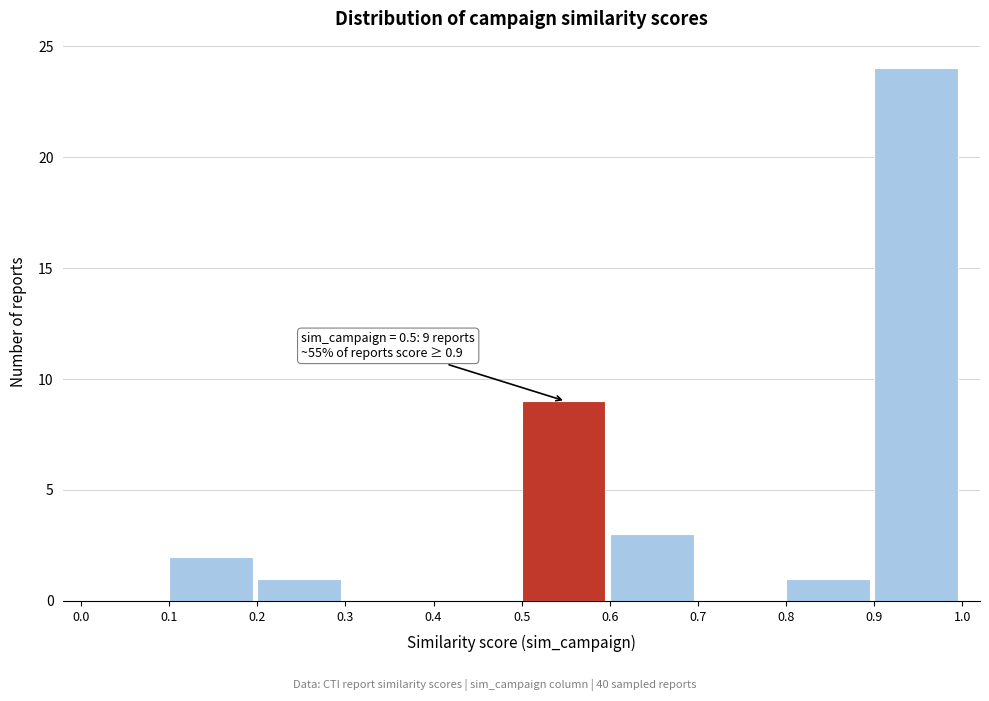

Which range on the x-axis has the tallest bar?

0.9 to 1.0